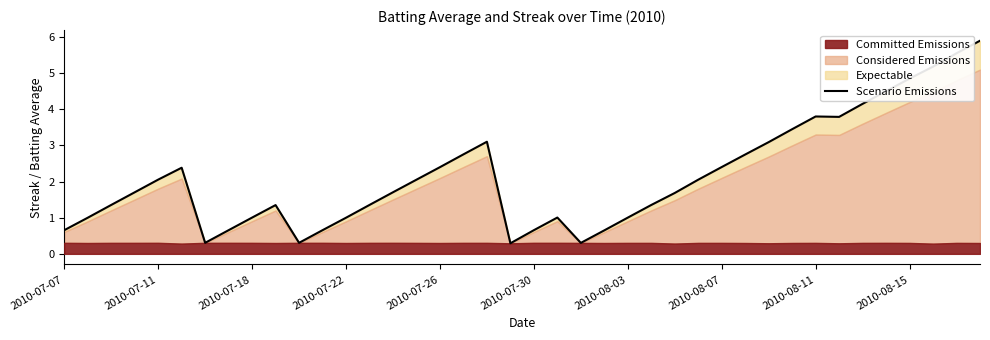

The chart shows a value of 0.7 at 23. True or false?

True